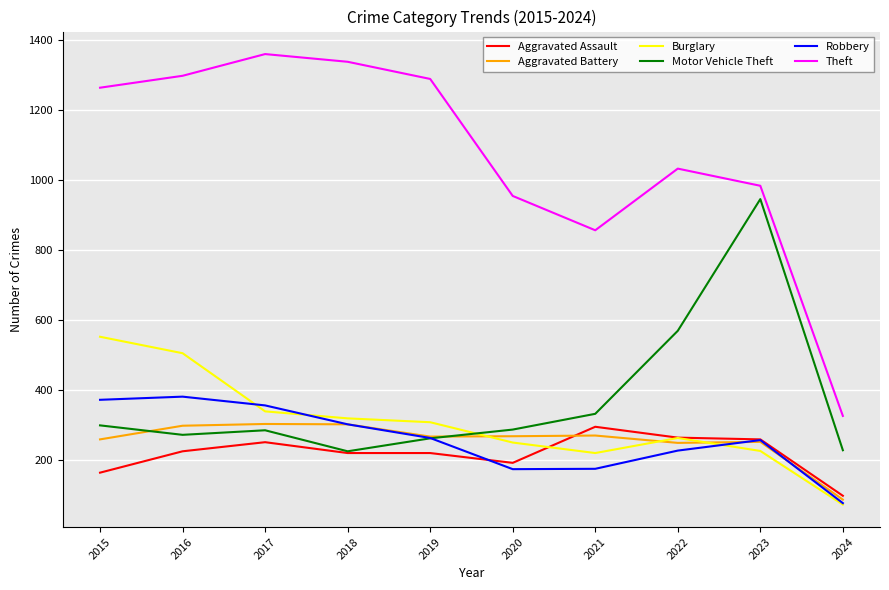

What is the minimum value for Aggravated Assault?

98